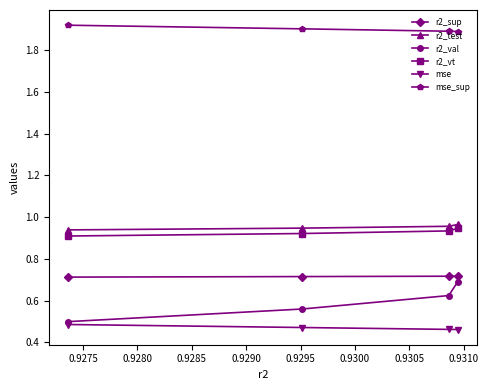

Which series has the largest range (max minus min)?

r2_val